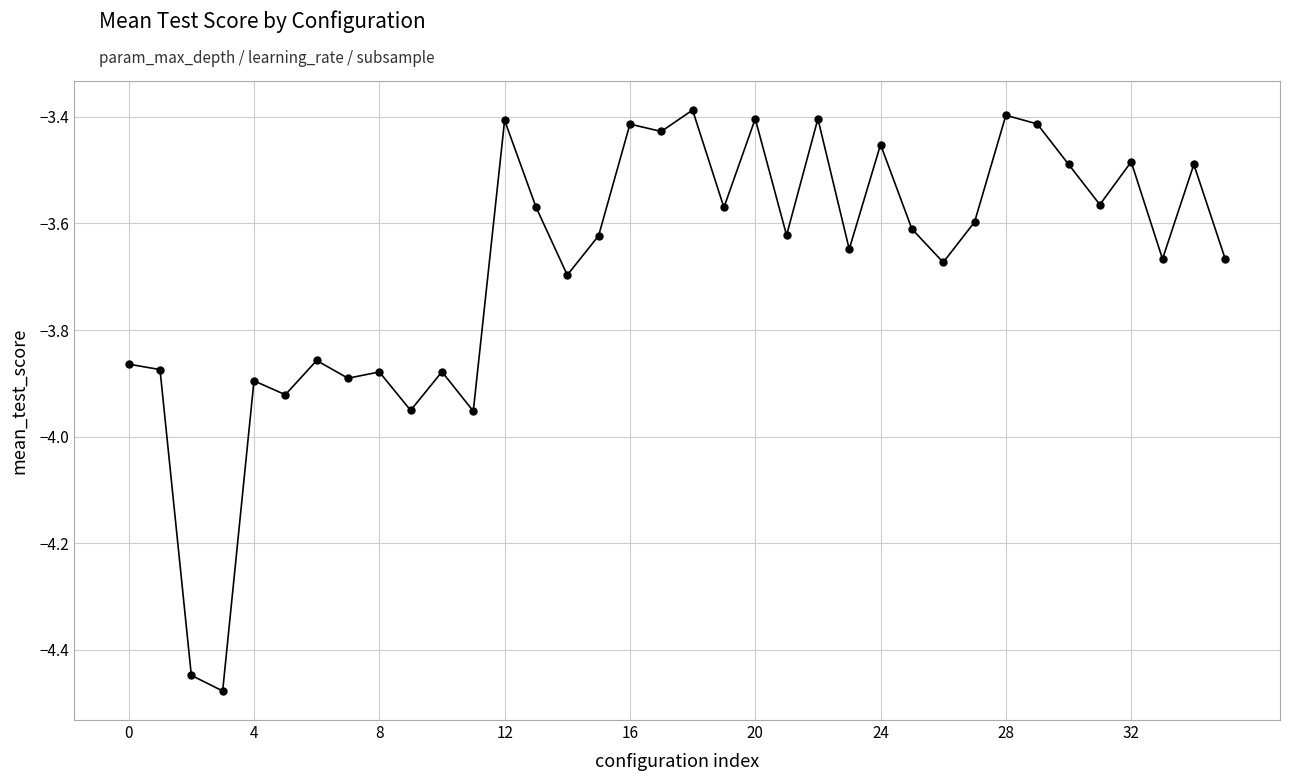

What is the difference between the second highest and minimum values?

1.1